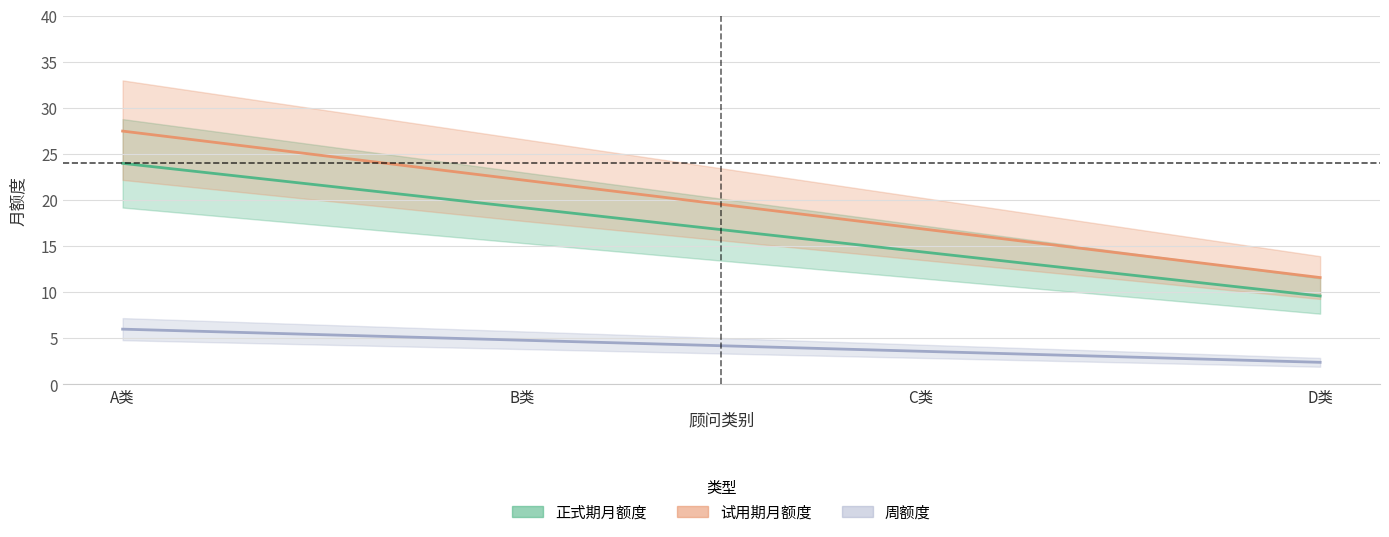

Which has a higher value, C类 or D类?

C类